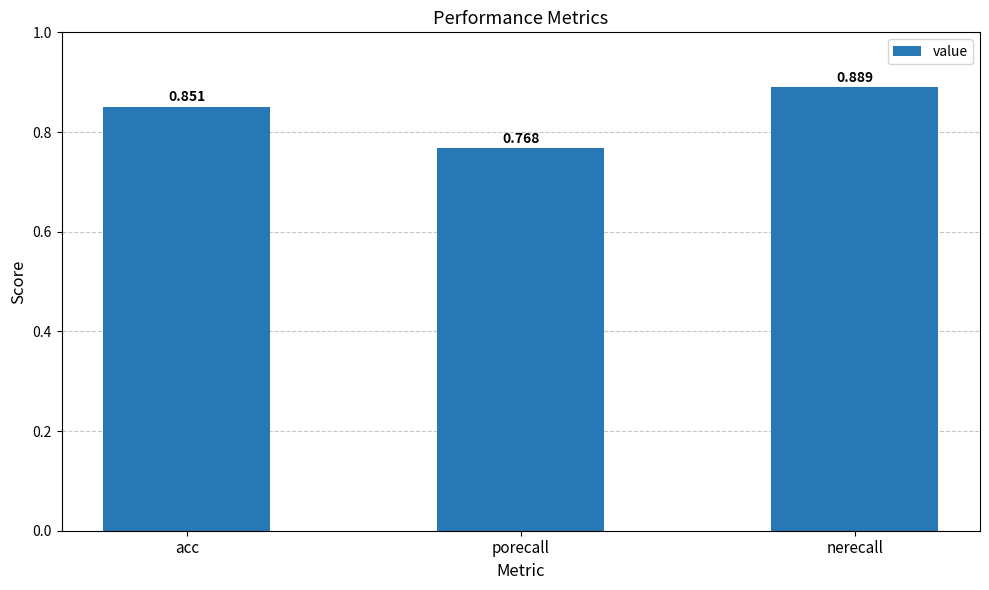

Are the bars horizontal?

No